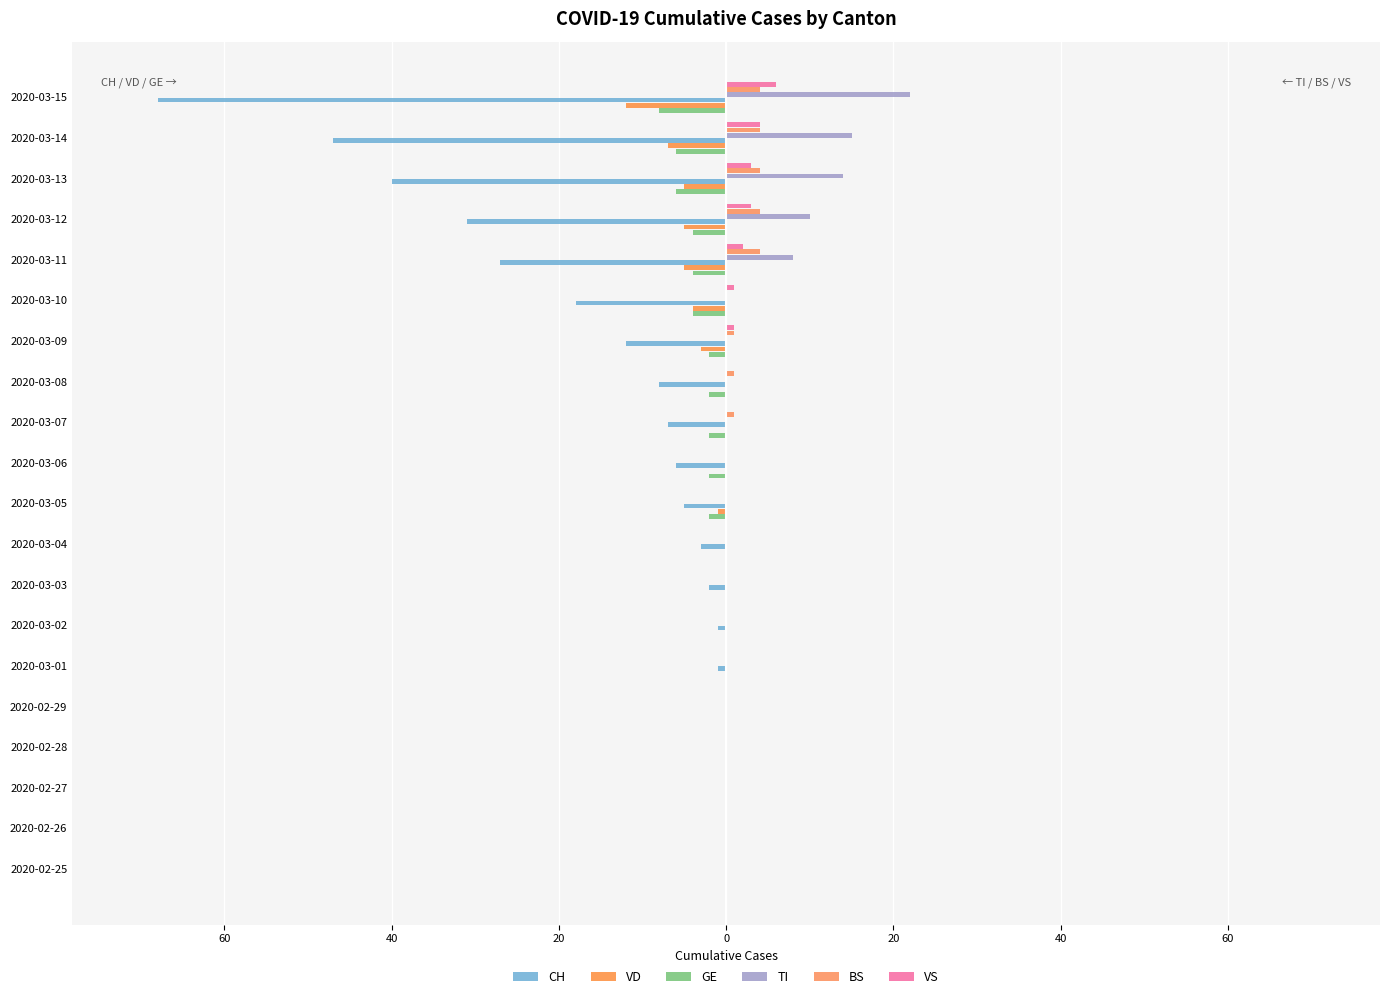

What is the sum of all VS values?

20